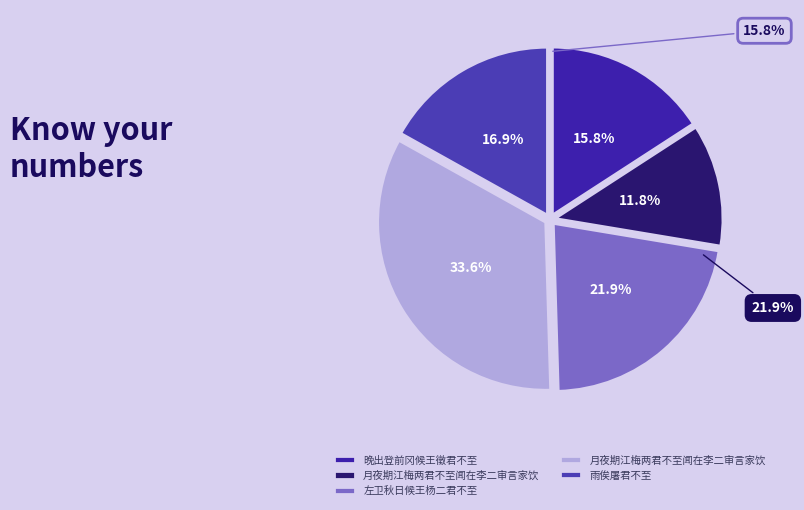

What is the change in value from 月夜期江梅两君不至闻在李二审言家饮 to 月夜期江梅两君不至闻在李二审言家饮?

+675680